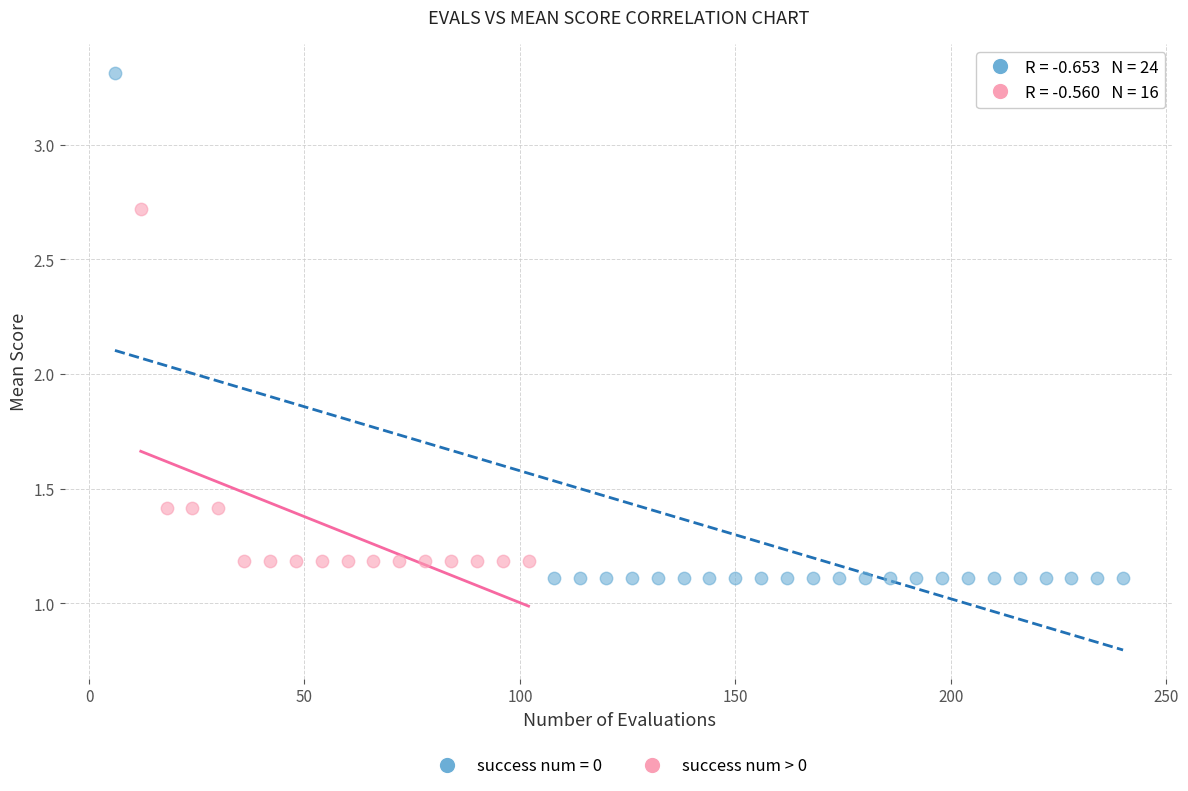

Which series has the widest spread of Y values?

success num = 0